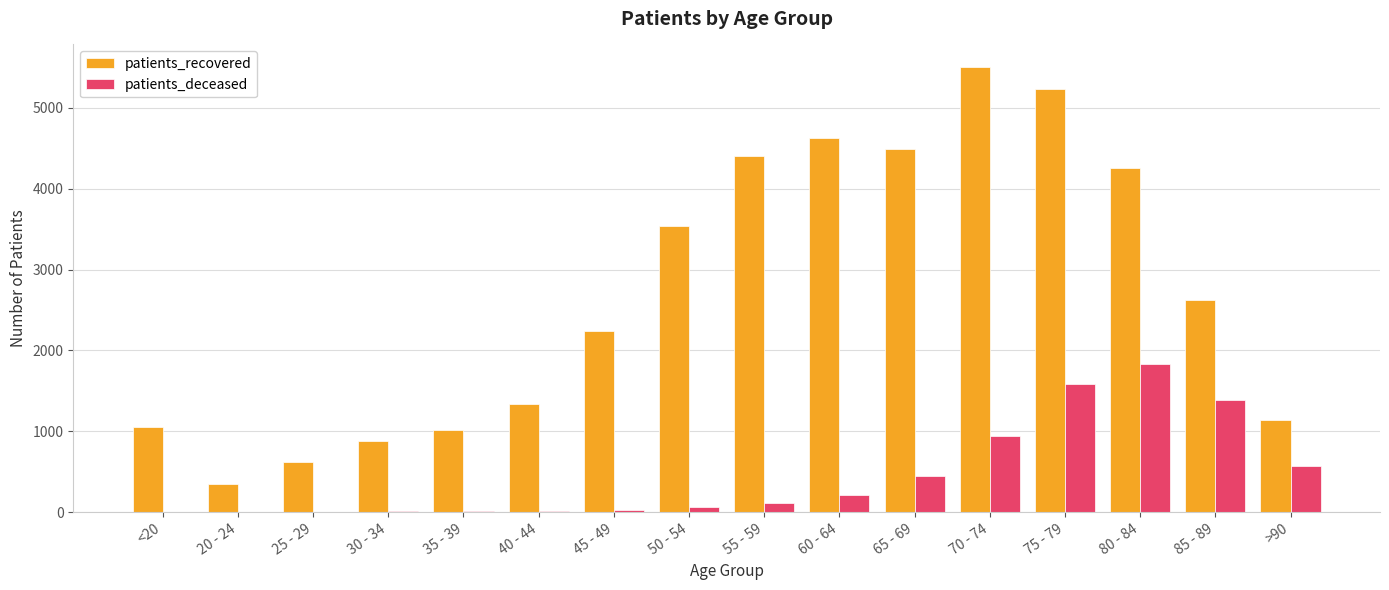

What are all the series names shown in the legend?

patients_recovered, patients_deceased